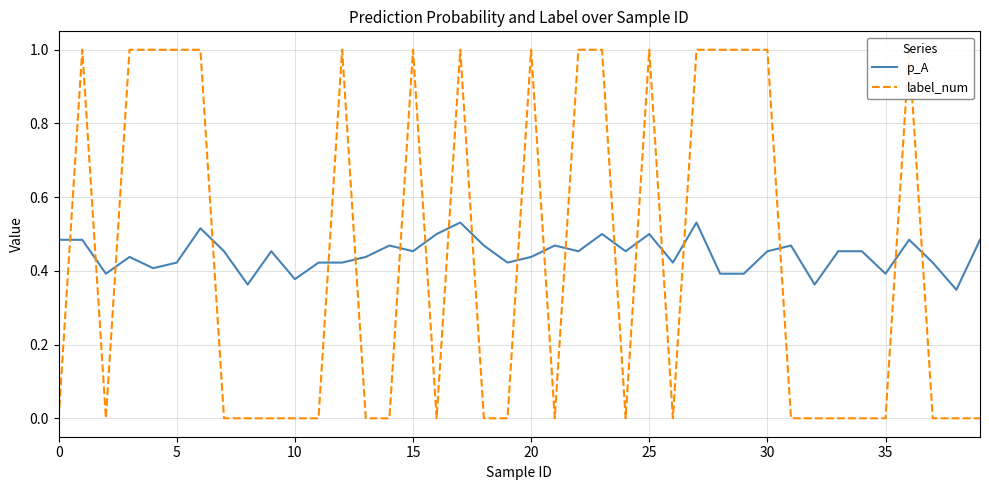

Which series changed the most between 20 and 12?

p_A